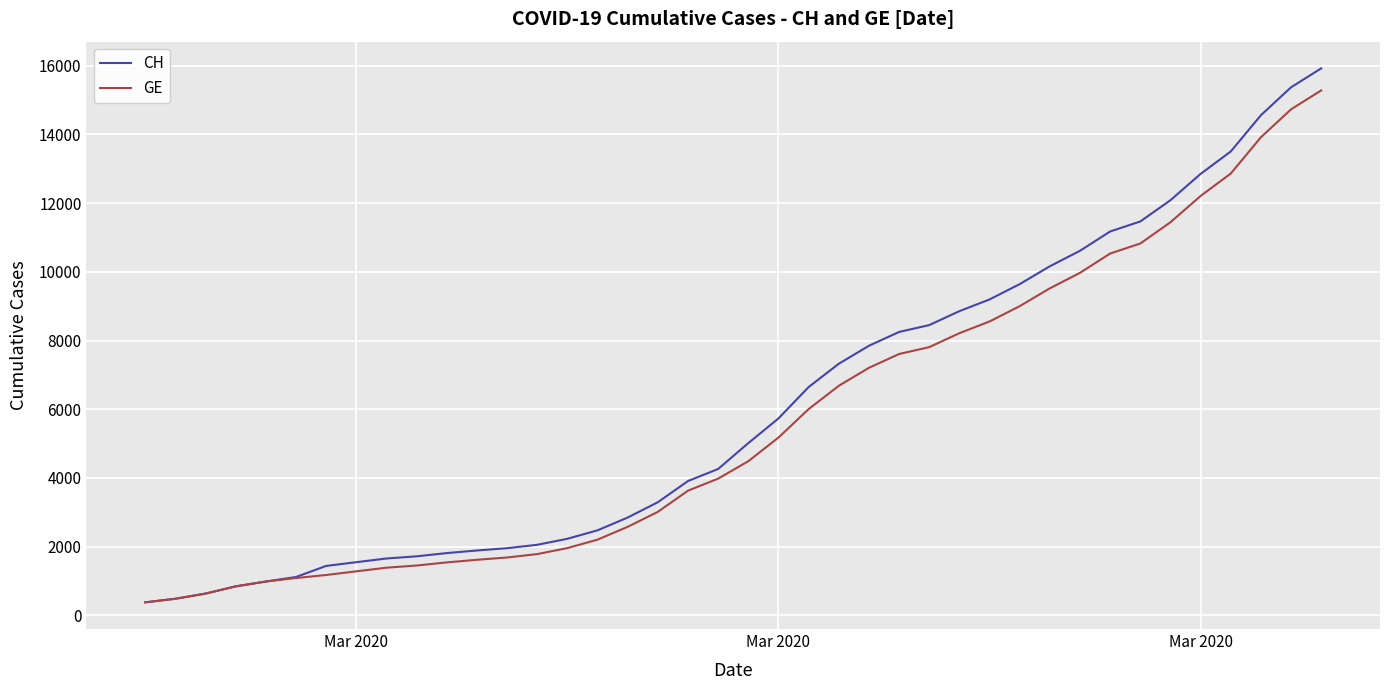

What is the maximum value shown in the chart?

15926